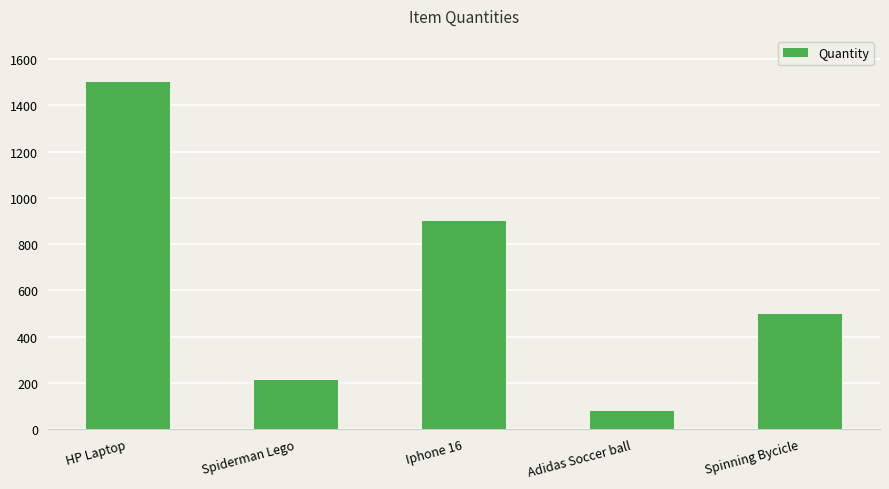

The chart shows a value of 139.8 at Adidas Soccer ball. True or false?

False